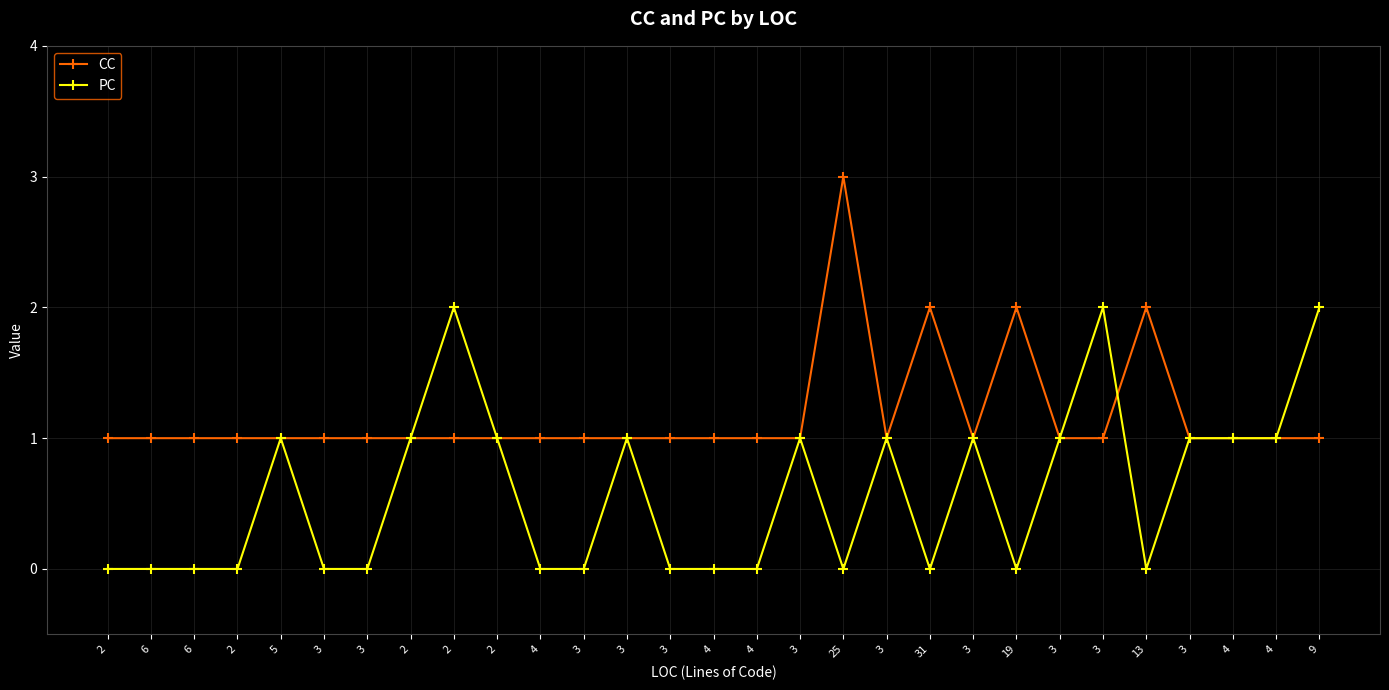

Reading right to left, extract all data points from this chart.

CC: 1	1	1	1	2	1	1	2	1	2	1	3	1	1	1	1	1	1	1	1	1	1	1	1	1	1	1	1	1
PC: 2	1	1	1	0	2	1	0	1	0	1	0	1	0	0	0	1	0	0	1	2	1	0	0	1	0	0	0	0